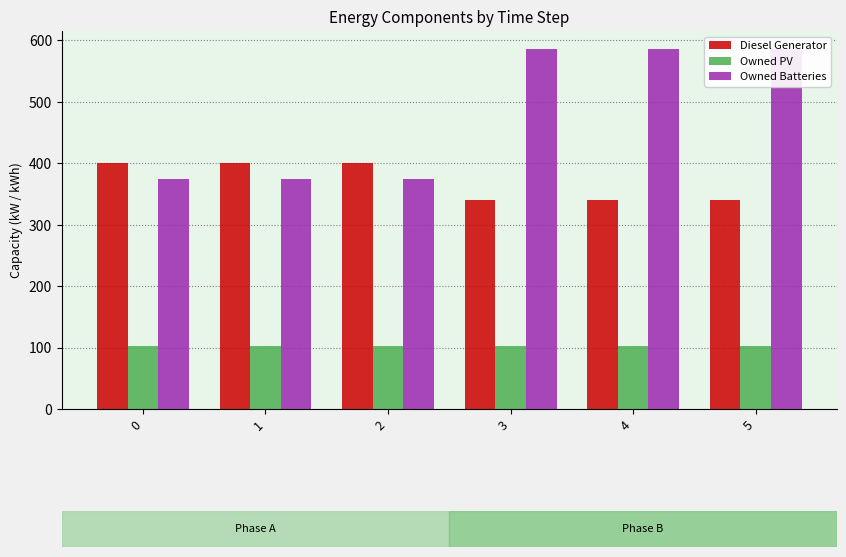

Count the number of data series in this chart.

3